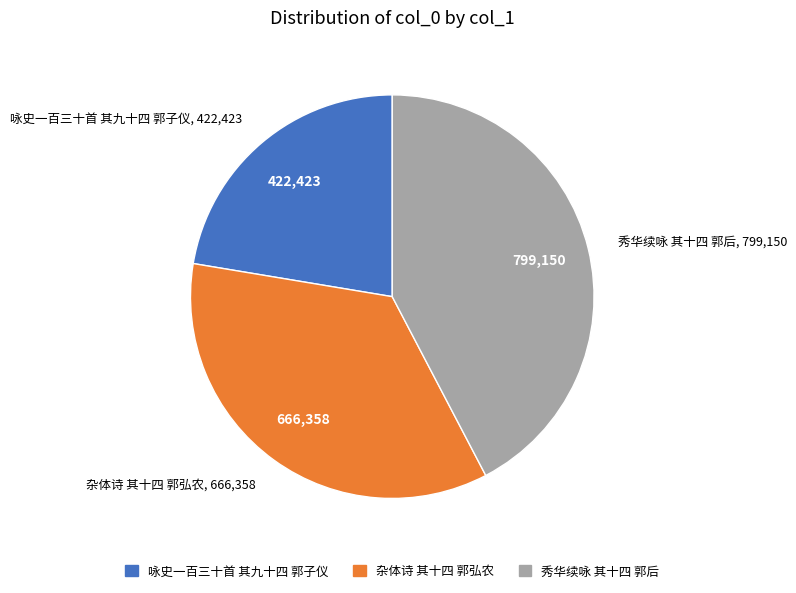

Does 咏史一百三十首 其九十四 郭子仪 account for over 50% of the chart?

No